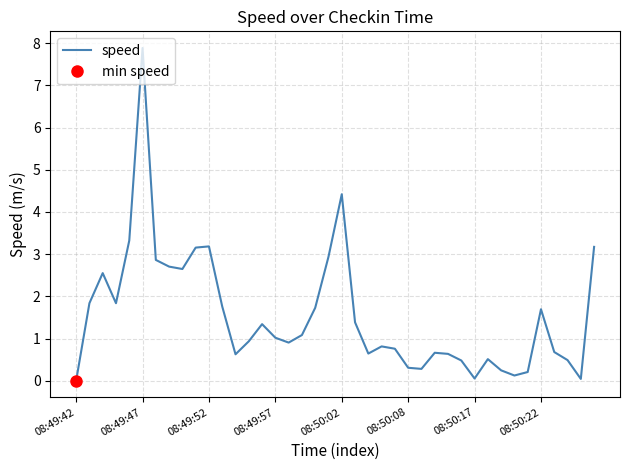

What is the approximate value at 22?

0.6